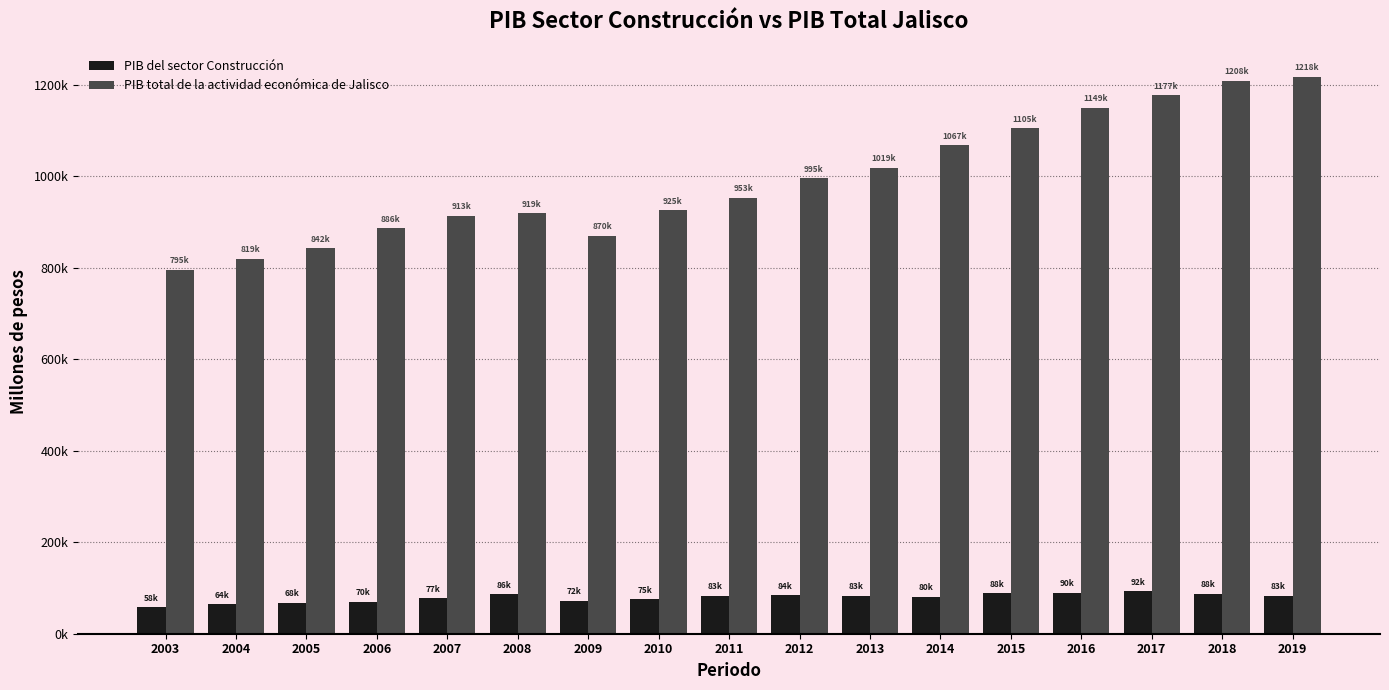

Does the chart contain stacked bars?

No